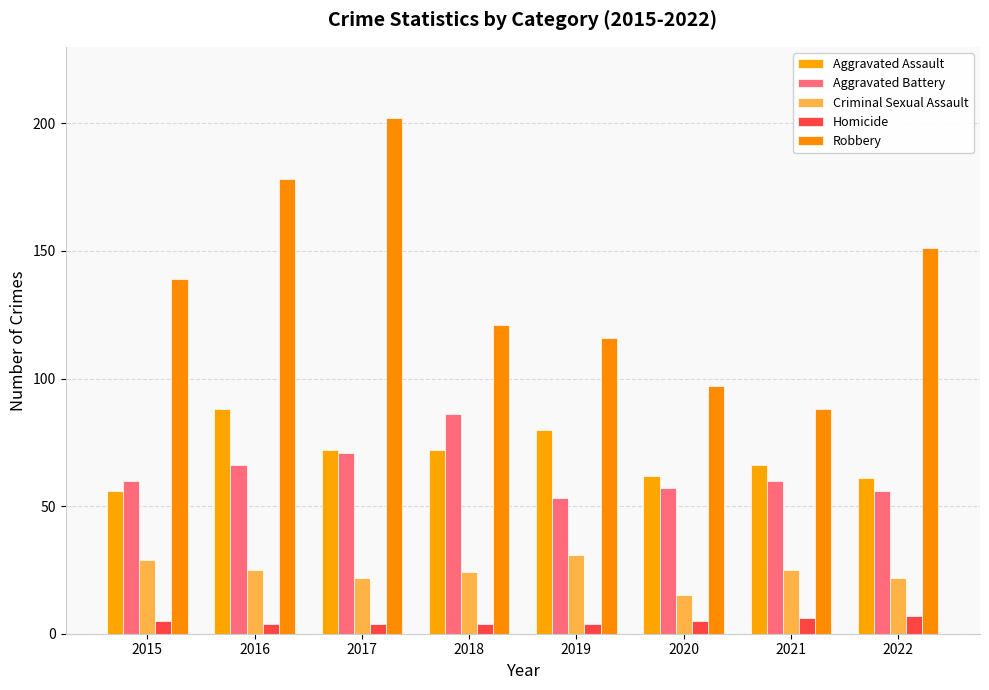

At which category does the chart reach its peak across all series?

2017